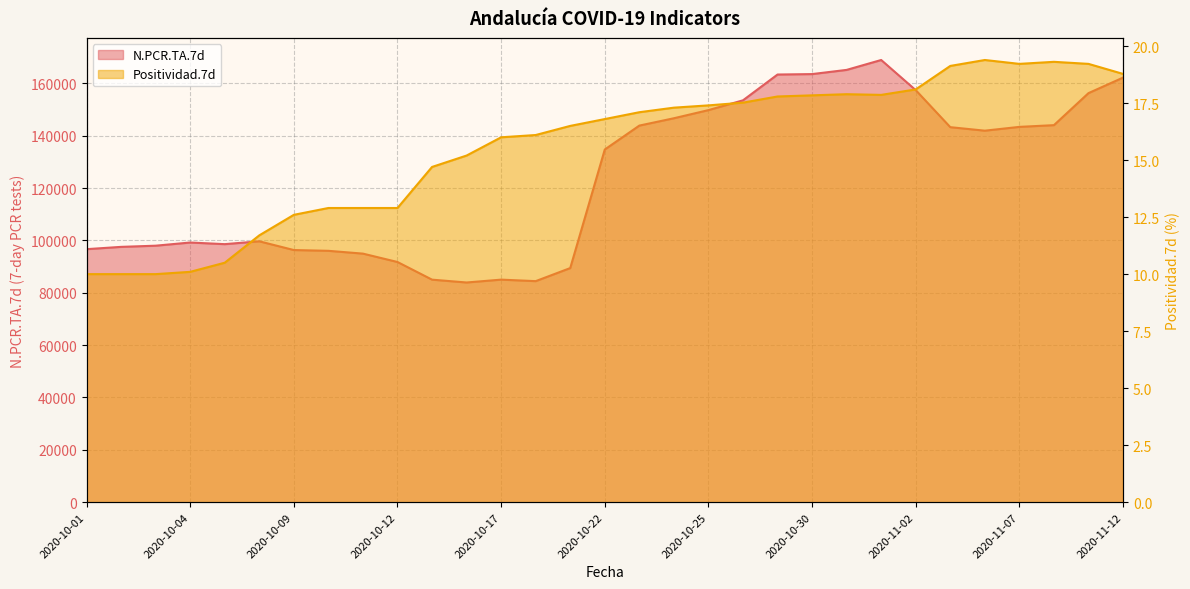

How many lines are shown in the chart?

2